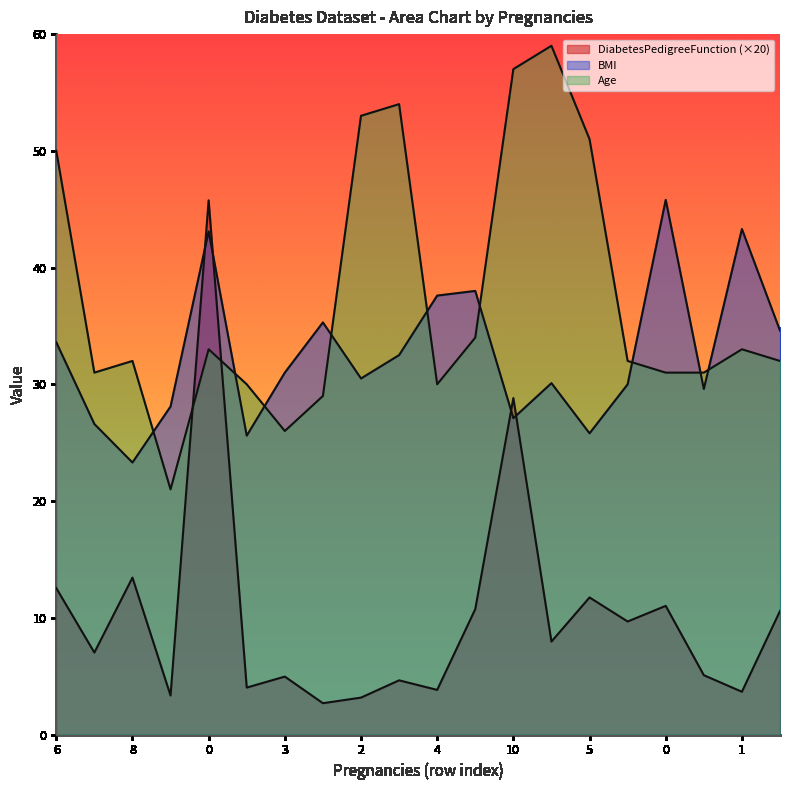

Which series ends up on top after the final intersection of BMI and DiabetesPedigreeFunction?

BMI